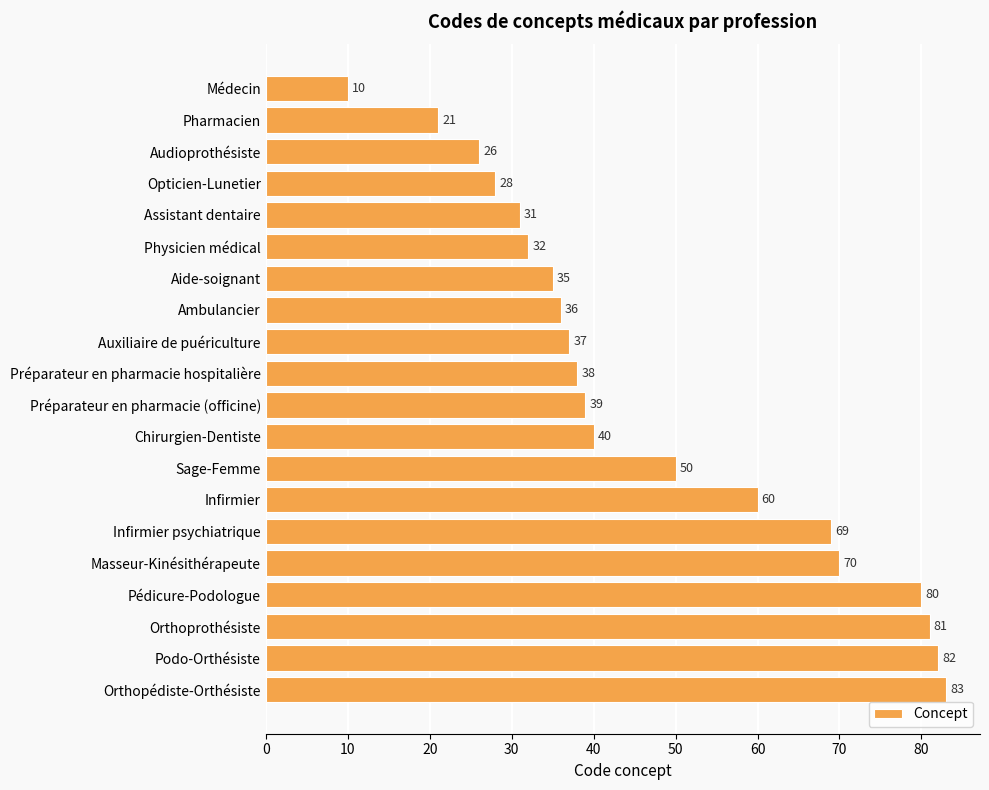

Does the chart contain any negative values?

No